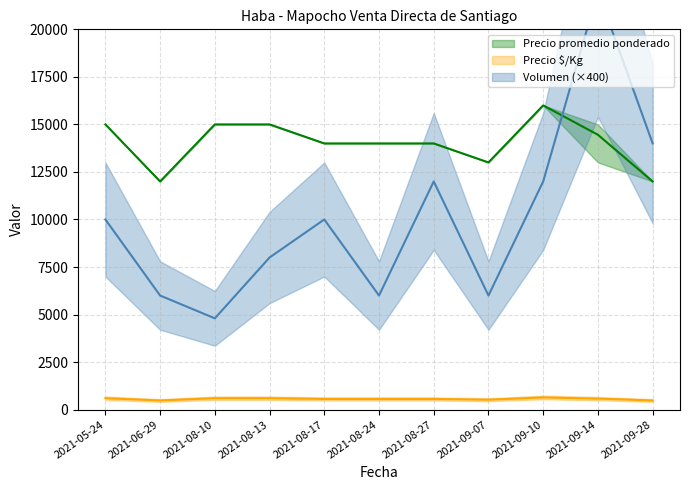

What is the difference between the highest and lowest values at 2021-09-10?

15360